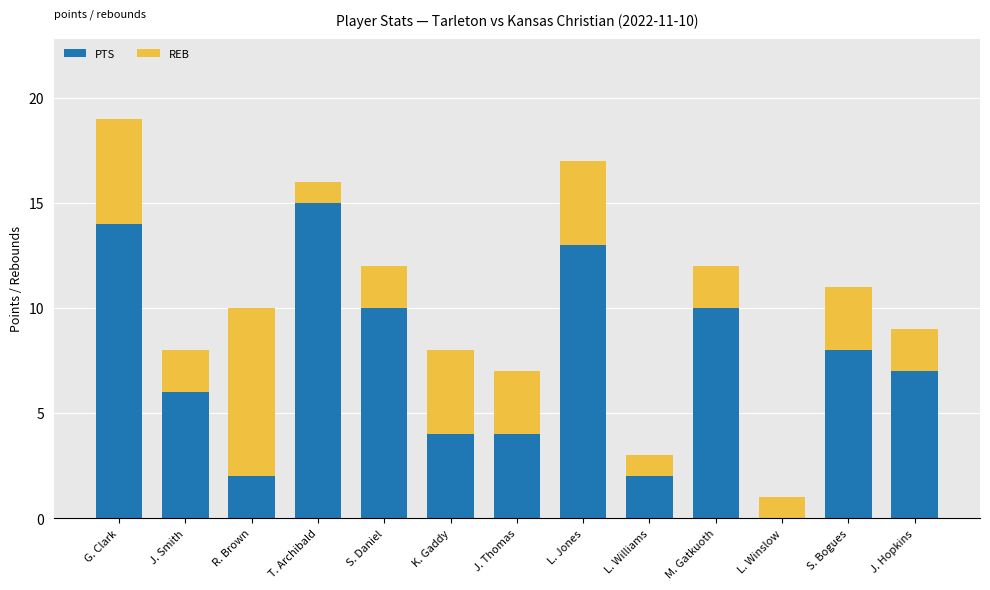

At which category is the sum across all series the highest?

G. Clark